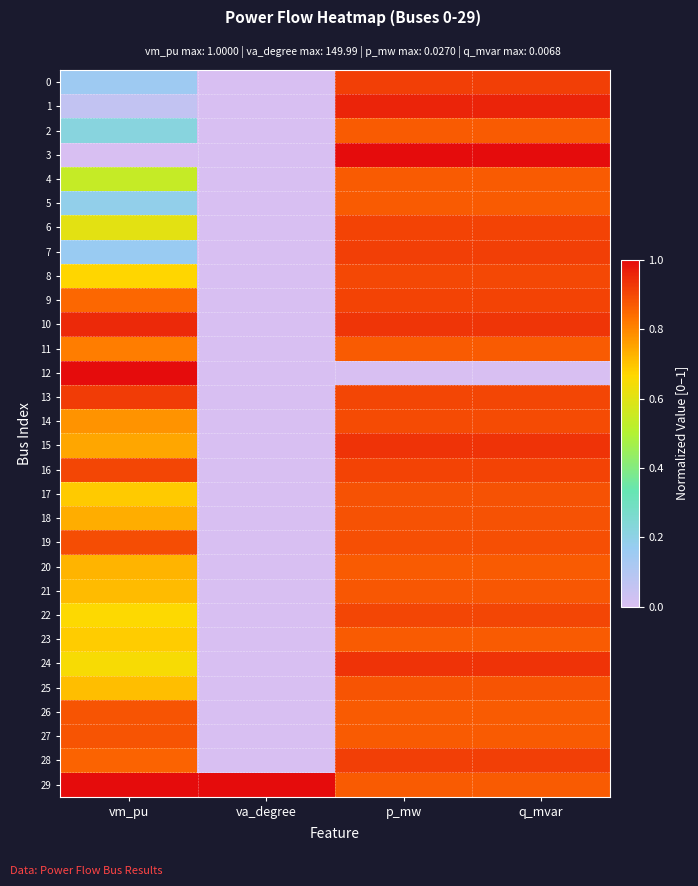

Reading left to right, extract all data points from this chart.

0: vm_pu=0.2	va_degree=0.0	p_mw=0.9	q_mvar=0.9
1: vm_pu=0.1	va_degree=0.0	p_mw=1.0	q_mvar=1.0
2: vm_pu=0.2	va_degree=0.0	p_mw=0.9	q_mvar=0.9
3: vm_pu=0.0	va_degree=0.0	p_mw=1.0	q_mvar=1.0
4: vm_pu=0.5	va_degree=0.0	p_mw=0.9	q_mvar=0.9
5: vm_pu=0.2	va_degree=0.0	p_mw=0.9	q_mvar=0.9
6: vm_pu=0.6	va_degree=0.0	p_mw=0.9	q_mvar=0.9
7: vm_pu=0.2	va_degree=0.0	p_mw=0.9	q_mvar=0.9
8: vm_pu=0.7	va_degree=0.0	p_mw=0.9	q_mvar=0.9
9: vm_pu=0.8	va_degree=0.0	p_mw=0.9	q_mvar=0.9
10: vm_pu=1.0	va_degree=0.0	p_mw=0.9	q_mvar=0.9
11: vm_pu=0.8	va_degree=0.0	p_mw=0.9	q_mvar=0.9
12: vm_pu=1.0	va_degree=0.0	p_mw=0.0	q_mvar=0.0
13: vm_pu=0.9	va_degree=0.0	p_mw=0.9	q_mvar=0.9
14: vm_pu=0.8	va_degree=0.0	p_mw=0.9	q_mvar=0.9
15: vm_pu=0.7	va_degree=0.0	p_mw=0.9	q_mvar=0.9
16: vm_pu=0.9	va_degree=0.0	p_mw=0.9	q_mvar=0.9
17: vm_pu=0.7	va_degree=0.0	p_mw=0.9	q_mvar=0.9
18: vm_pu=0.7	va_degree=0.0	p_mw=0.9	q_mvar=0.9
19: vm_pu=0.9	va_degree=0.0	p_mw=0.9	q_mvar=0.9
20: vm_pu=0.7	va_degree=0.0	p_mw=0.9	q_mvar=0.9
21: vm_pu=0.7	va_degree=0.0	p_mw=0.9	q_mvar=0.9
22: vm_pu=0.7	va_degree=0.0	p_mw=0.9	q_mvar=0.9
23: vm_pu=0.7	va_degree=0.0	p_mw=0.9	q_mvar=0.9
24: vm_pu=0.6	va_degree=0.0	p_mw=0.9	q_mvar=0.9
25: vm_pu=0.7	va_degree=0.0	p_mw=0.9	q_mvar=0.9
26: vm_pu=0.9	va_degree=0.0	p_mw=0.9	q_mvar=0.9
27: vm_pu=0.9	va_degree=0.0	p_mw=0.9	q_mvar=0.9
28: vm_pu=0.9	va_degree=0.0	p_mw=0.9	q_mvar=0.9
29: vm_pu=1.0	va_degree=1.0	p_mw=0.9	q_mvar=0.9